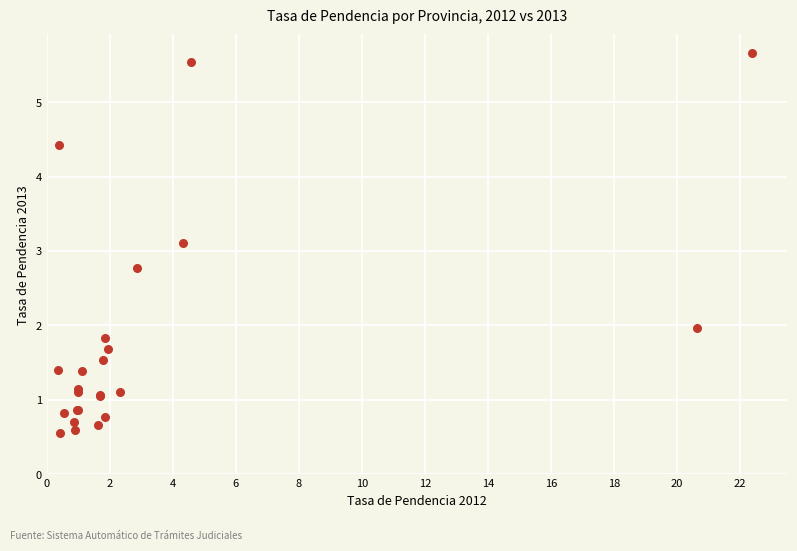

What Y value in the scatter plot is closest to 3?

3.1